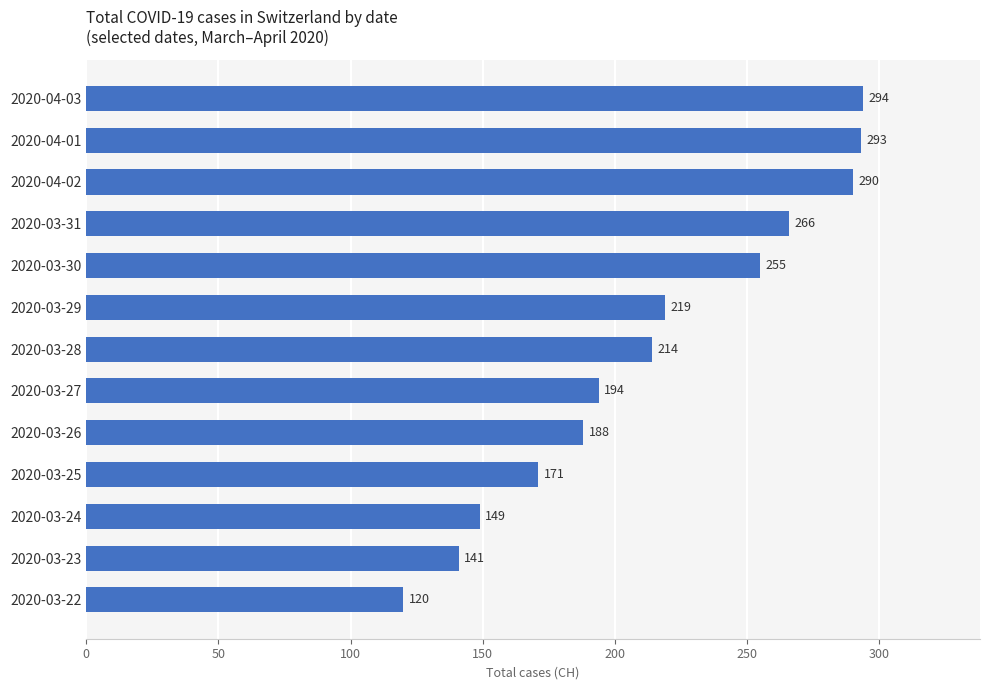

At which label is the value closest to 207?

2020-03-28